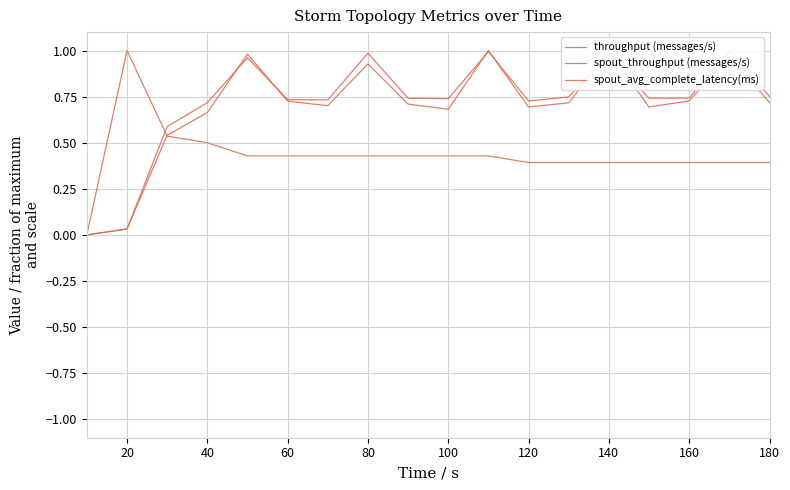

Which series has the largest range (max minus min)?

spout_throughput (messages/s)